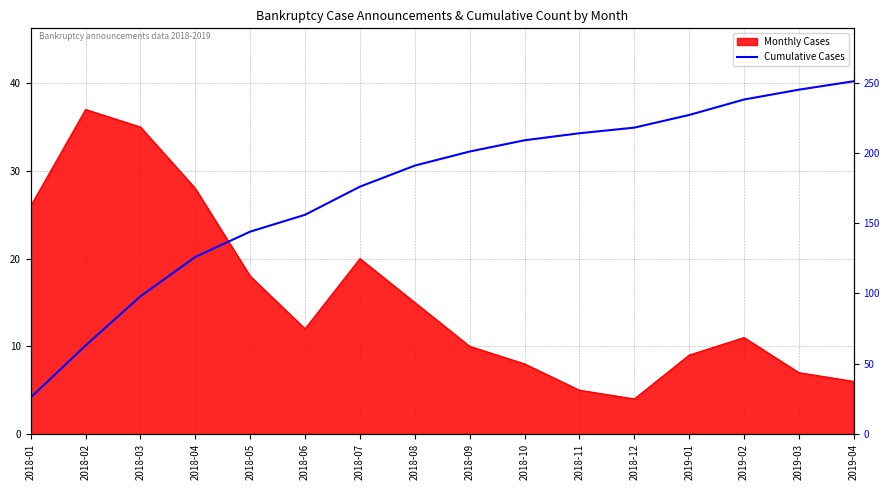

What is the label of the 10th point from the right?

2018-07